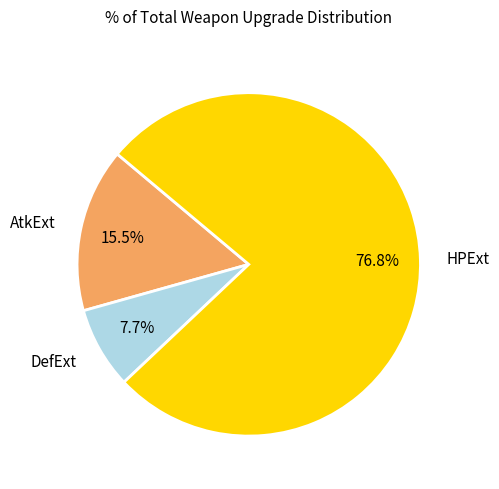

To the nearest percent, what portion does DefExt represent?

8%